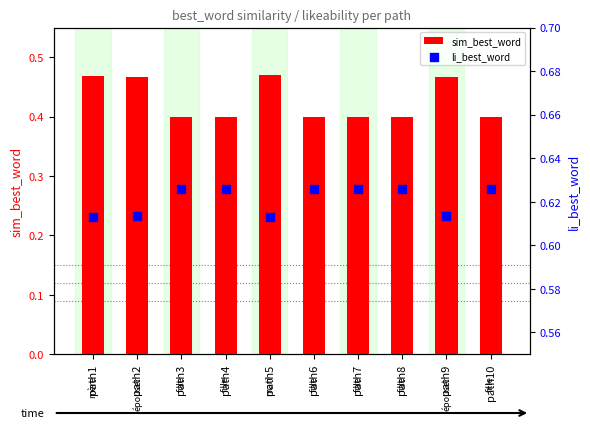

Which series reaches the maximum Y coordinate?

li_best_word